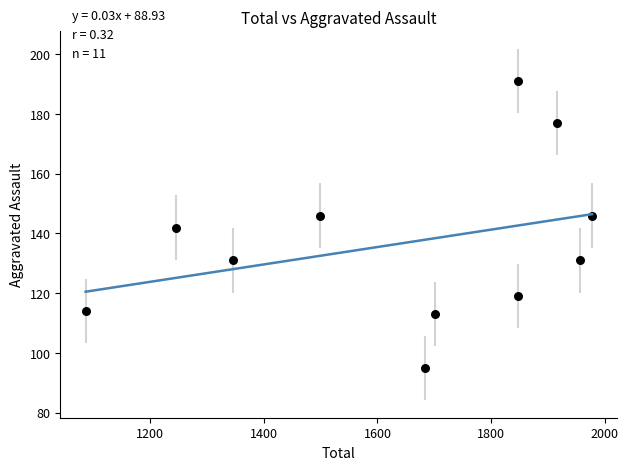

What is the range of Y values (max minus min)?

96